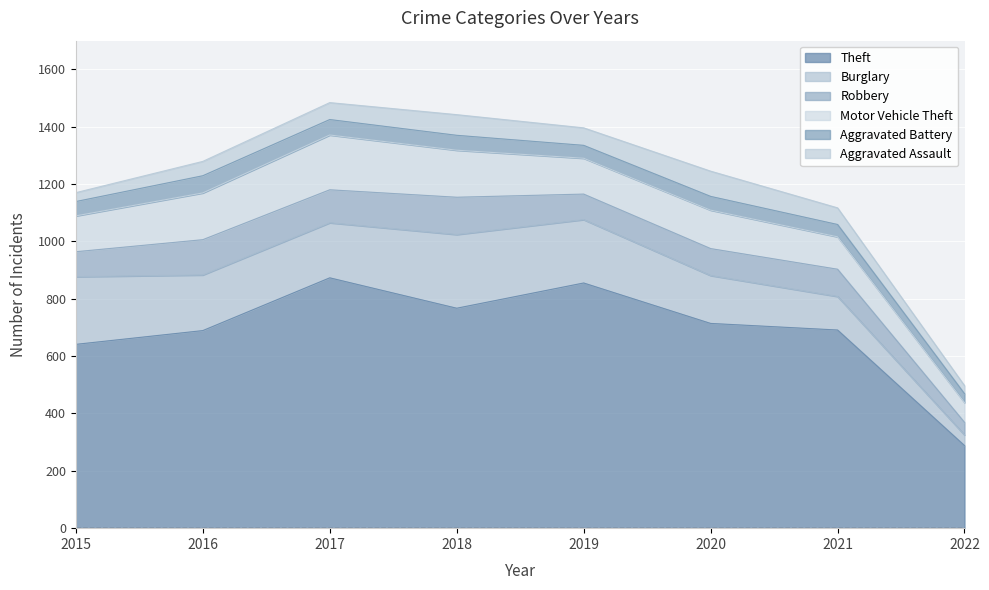

Is it true that Aggravated Battery equals 43 at 2021?

True